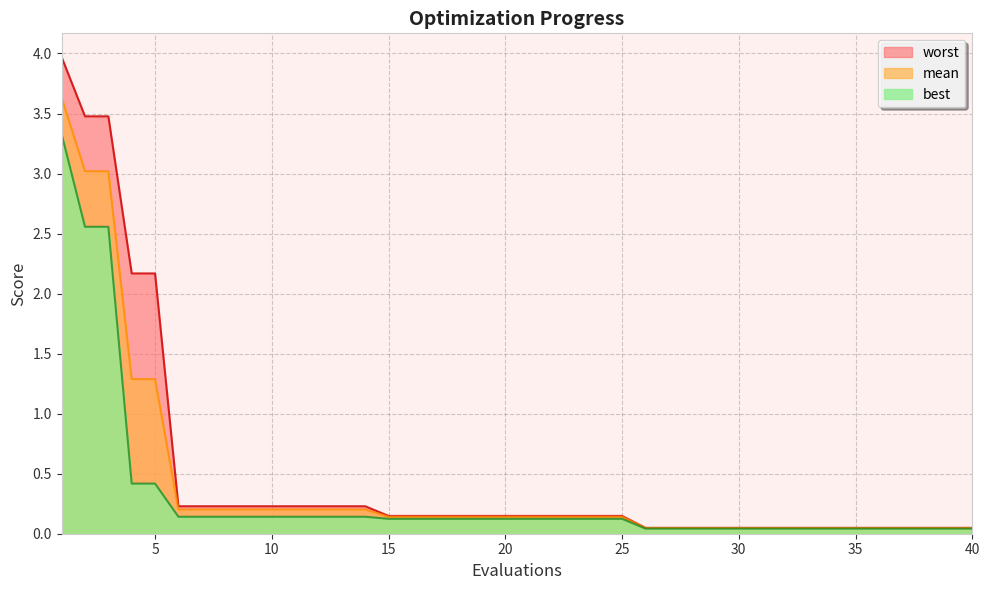

True or false: best and worst intersect in this chart.

False